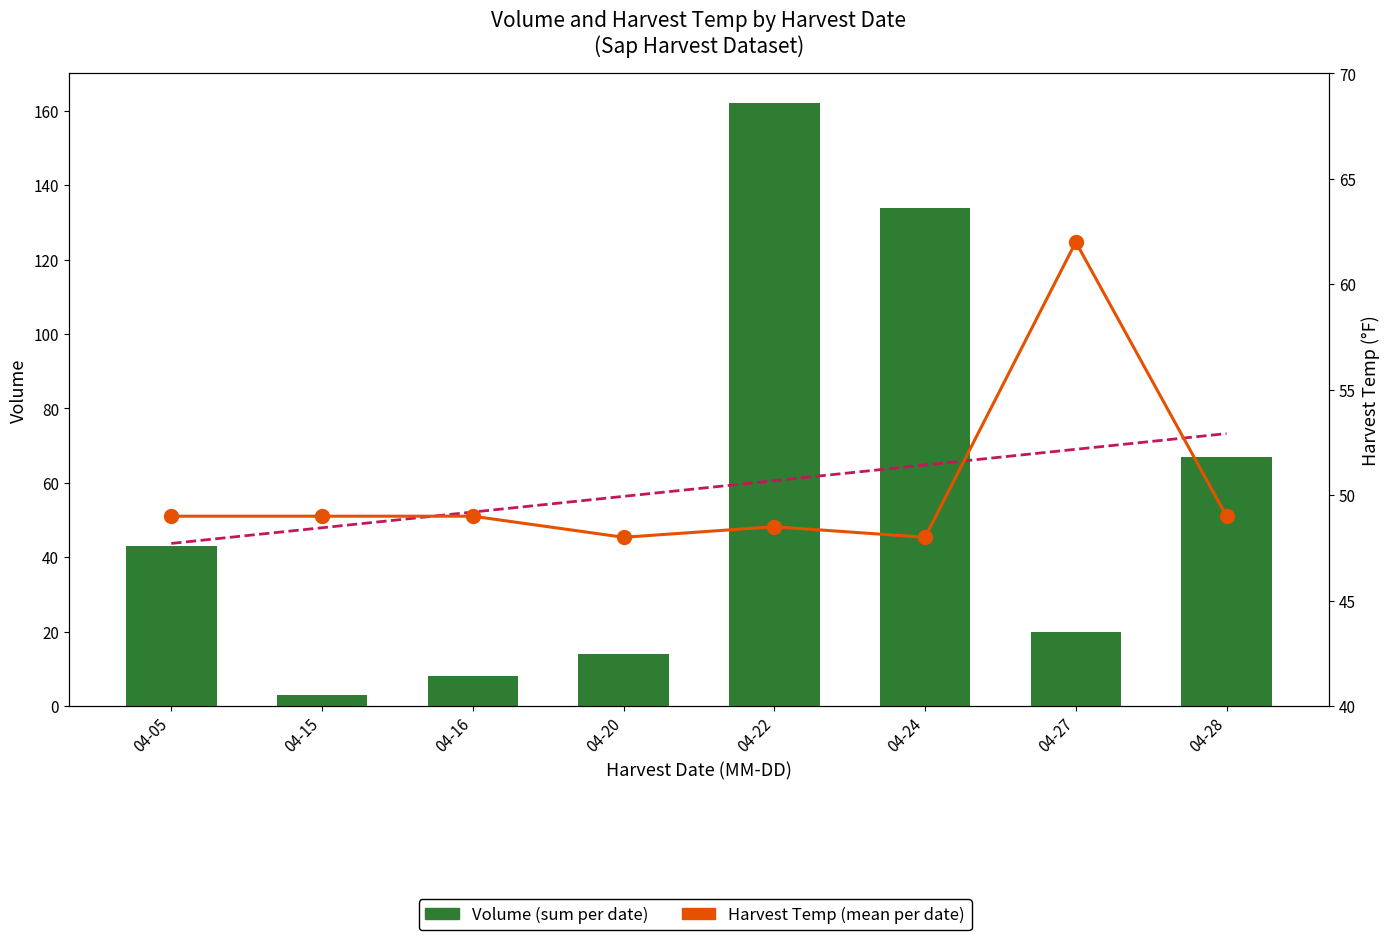

Is the value of Harvest Temp (mean per date) at 04-20 greater than the value of Volume (sum per date) at 04-05?

Yes